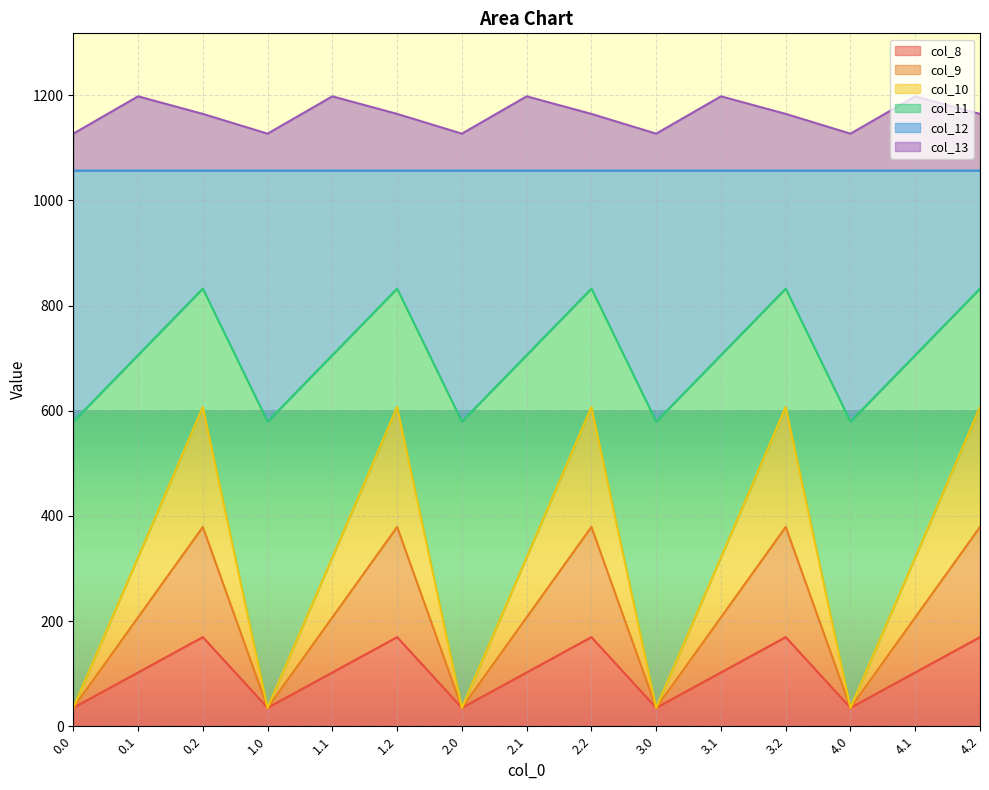

What is the total value across all series at 1.0?

1126.8